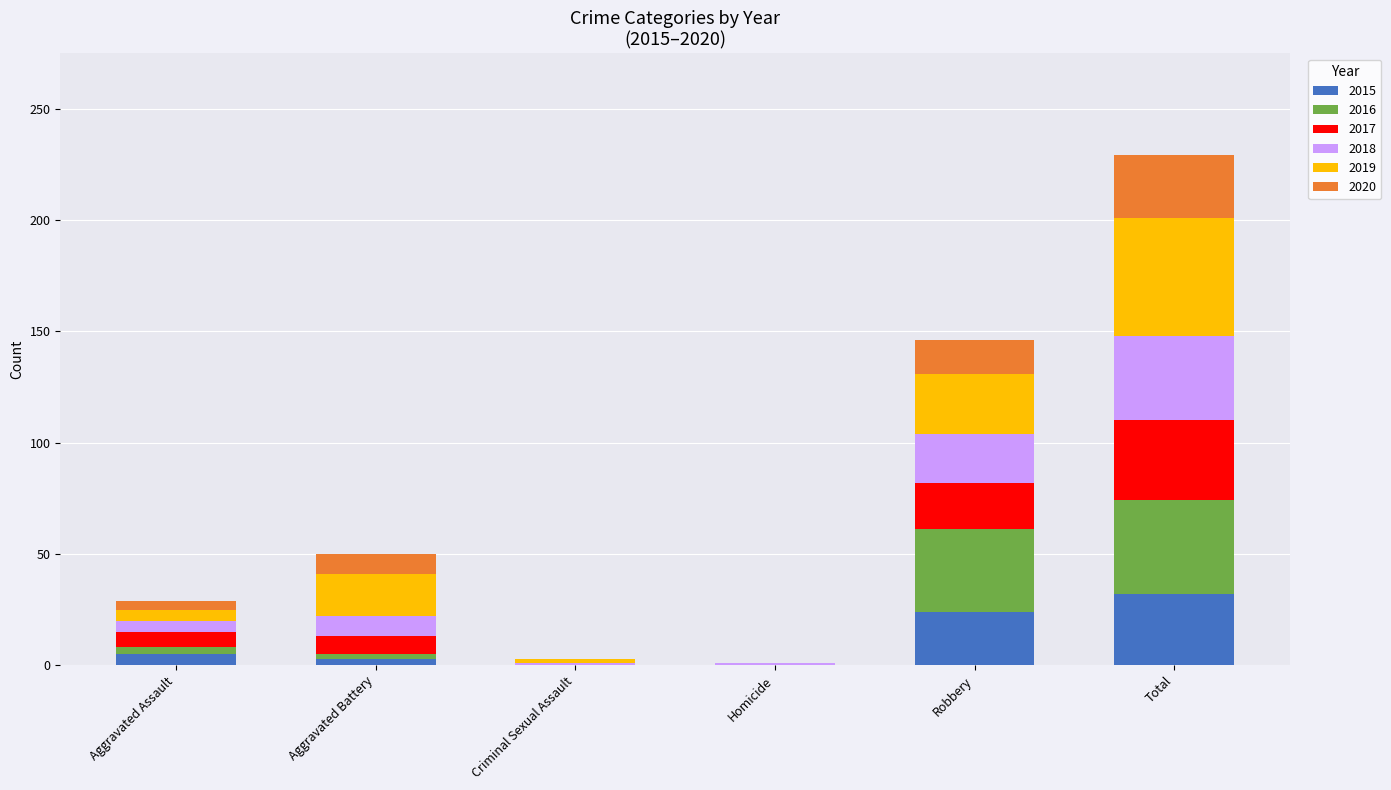

Count the number of data series in this chart.

6